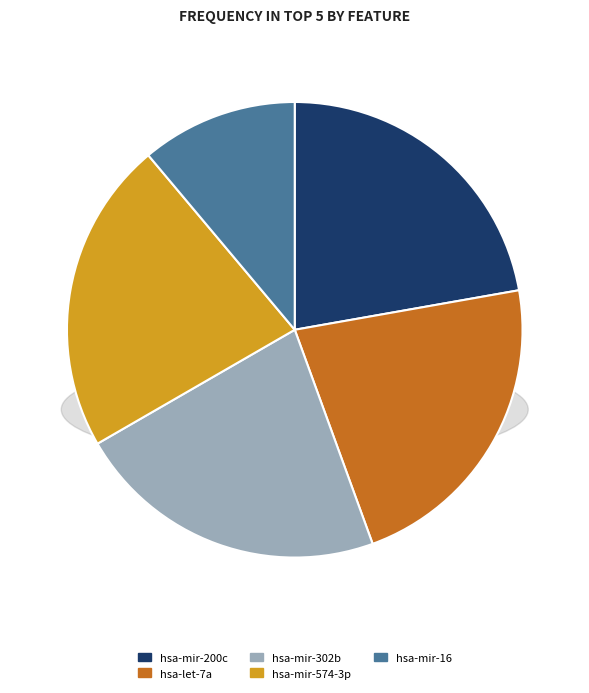

To the nearest percent, what percentage of the pie is hsa-mir-574-3p?

22%